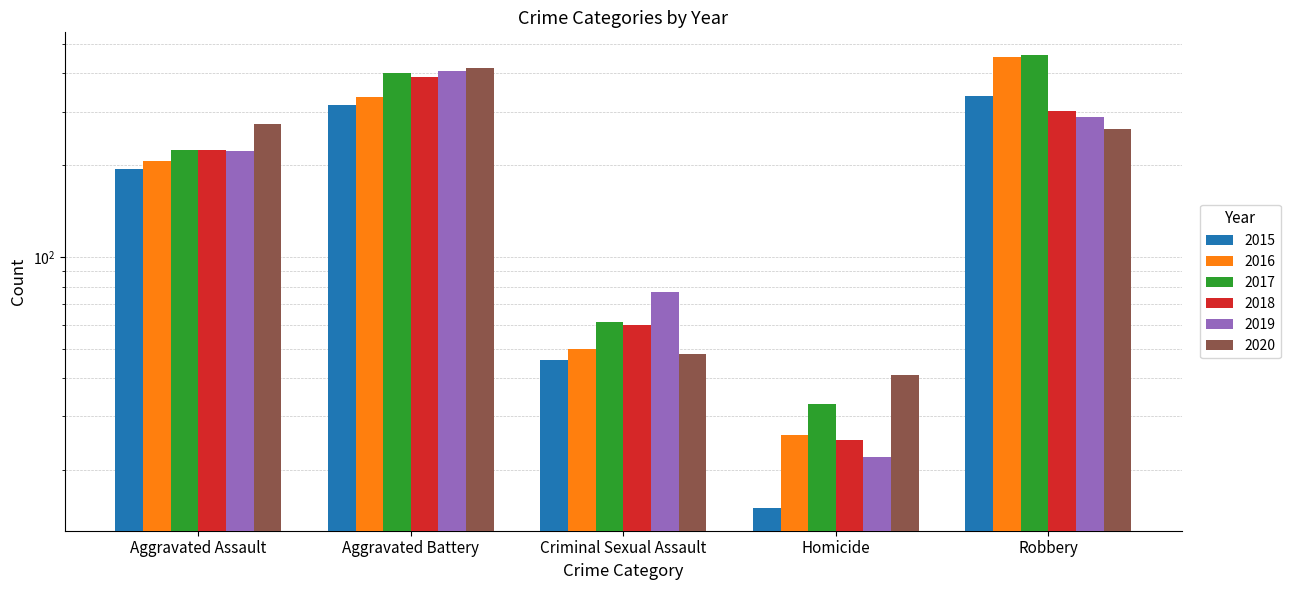

What is the sum of all 2016 values?

1072